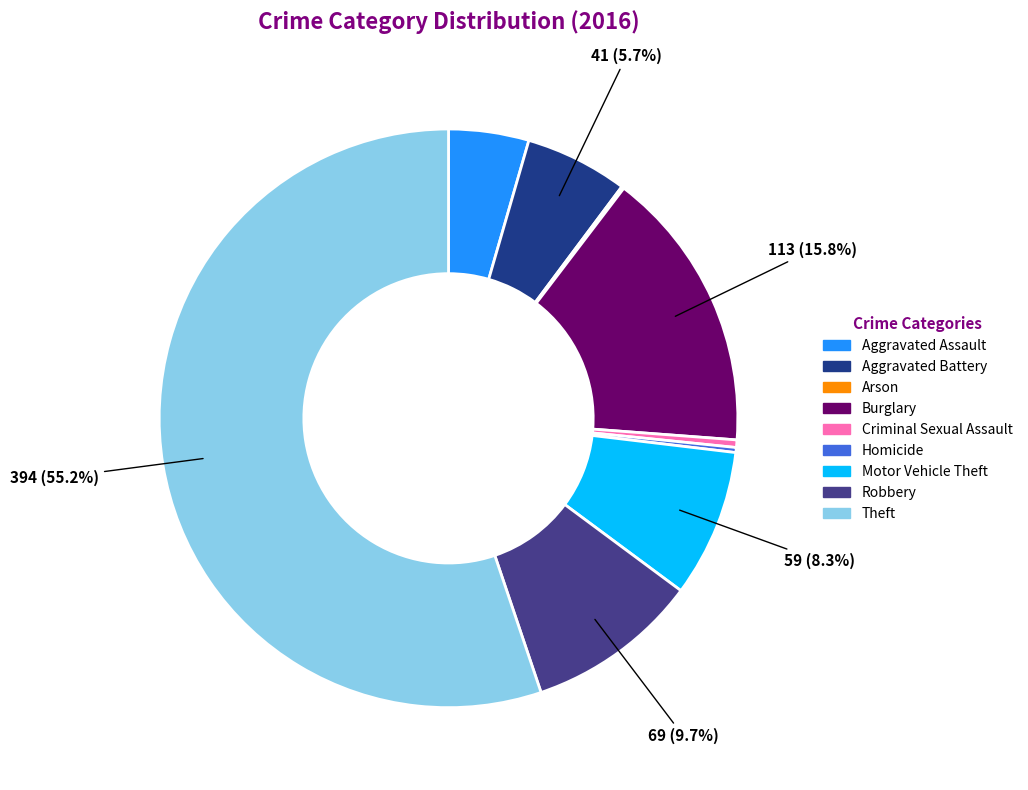

What portion of the pie excludes Motor Vehicle Theft?

91.7%